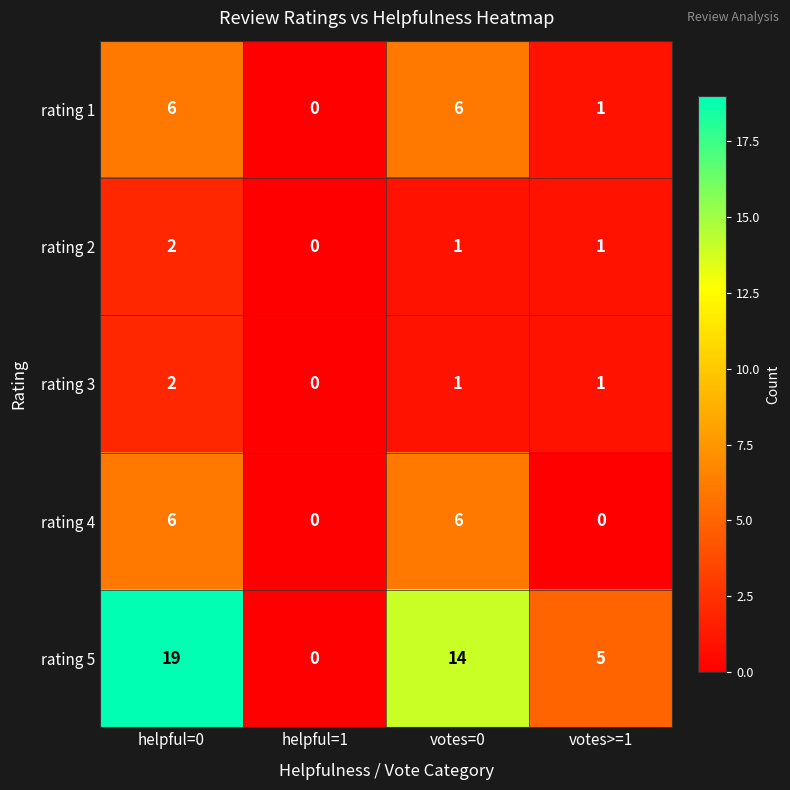

At which category is the sum across all series the highest?

helpful=0